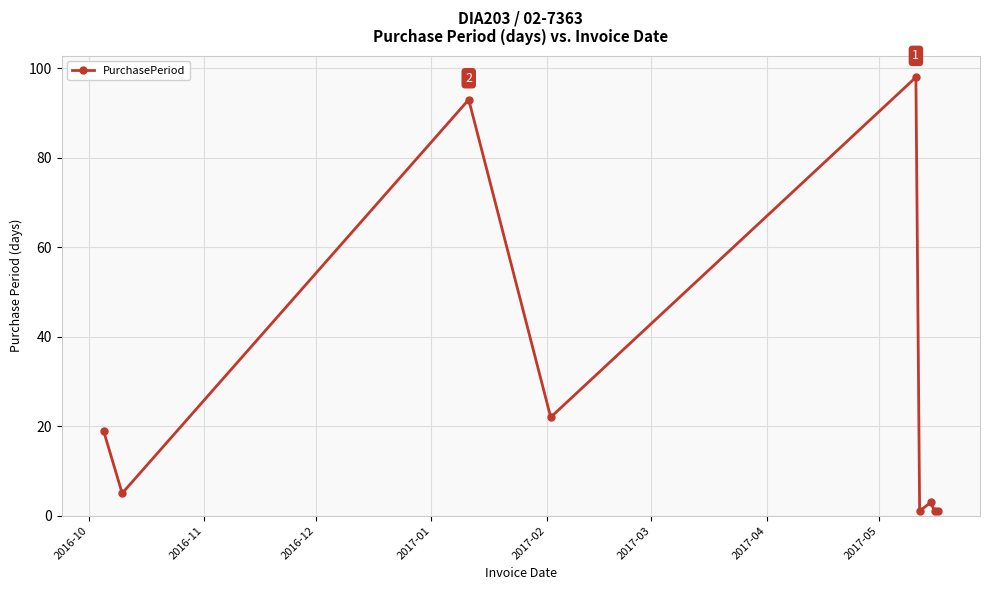

True or false: the data has more than 1 interior local peaks.

True